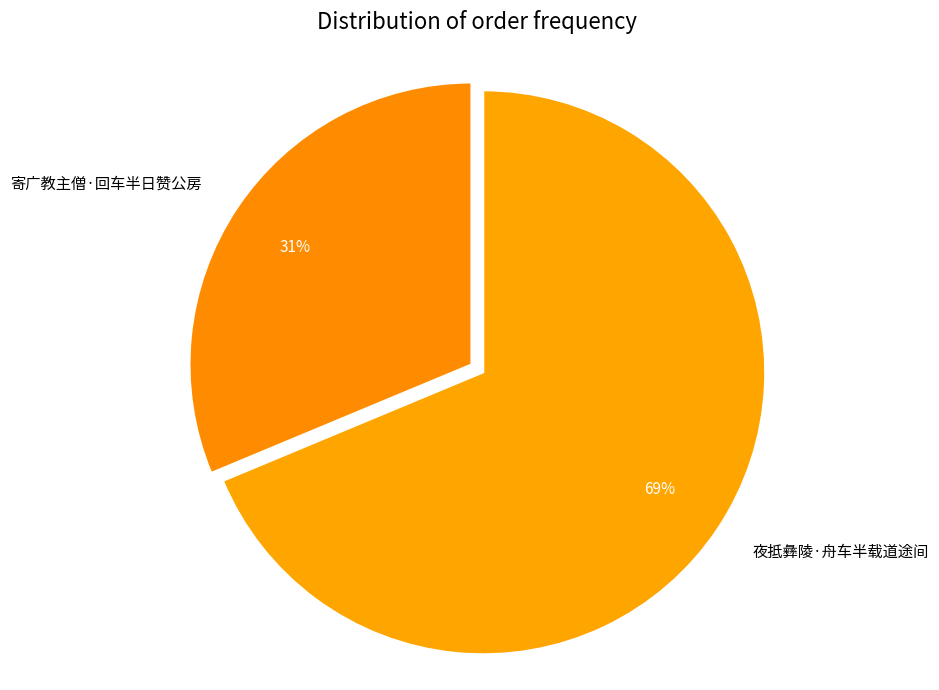

Which category has the biggest portion of the pie?

夜抵彝陵·舟车半载道途间